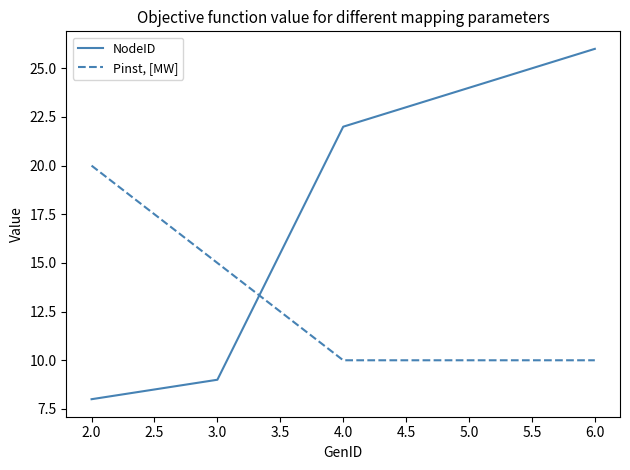

Reading left to right, what are all the values shown in this chart?

NodeID: 8	9	22	24	26
Pinst, [MW]: 20	15	10	10	10